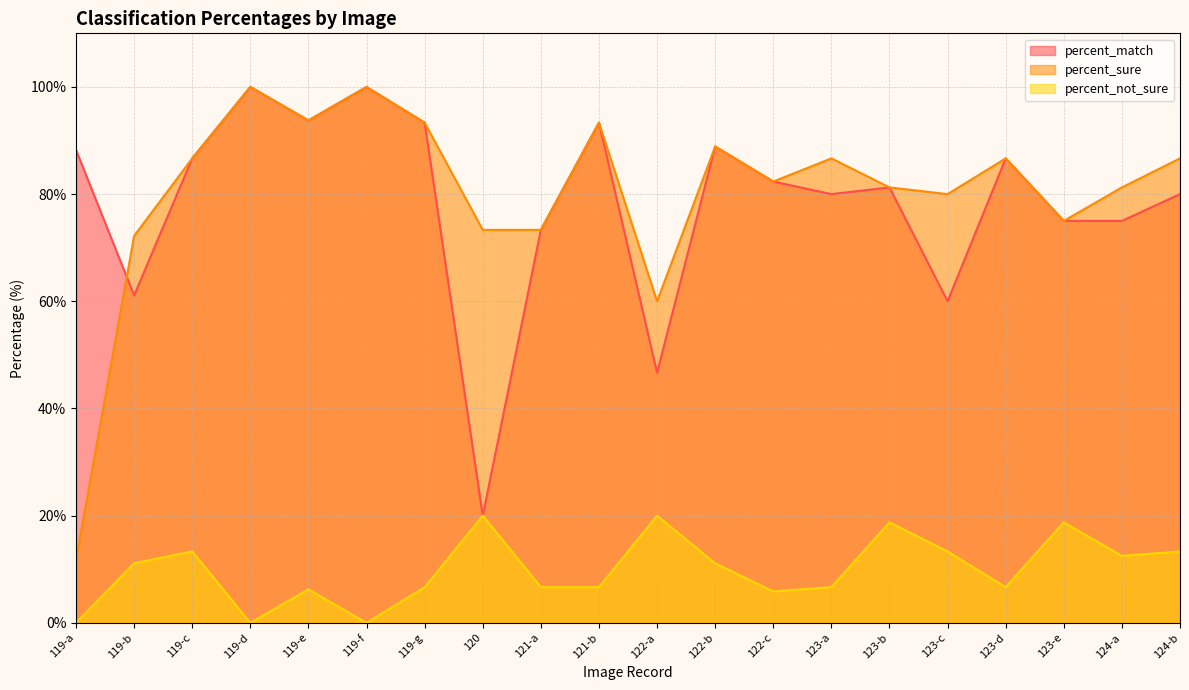

Which series has the largest total across all categories?

percent_sure